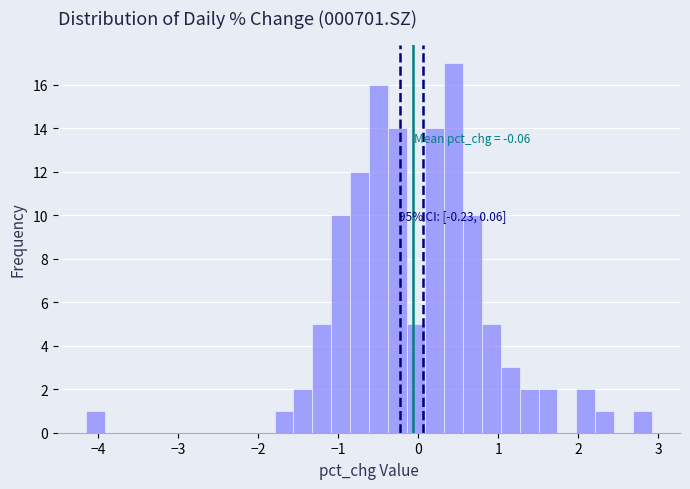

Around what value on the x-axis is the tallest bar? Give the approximate position of its centre, as read against the axis.

0.4